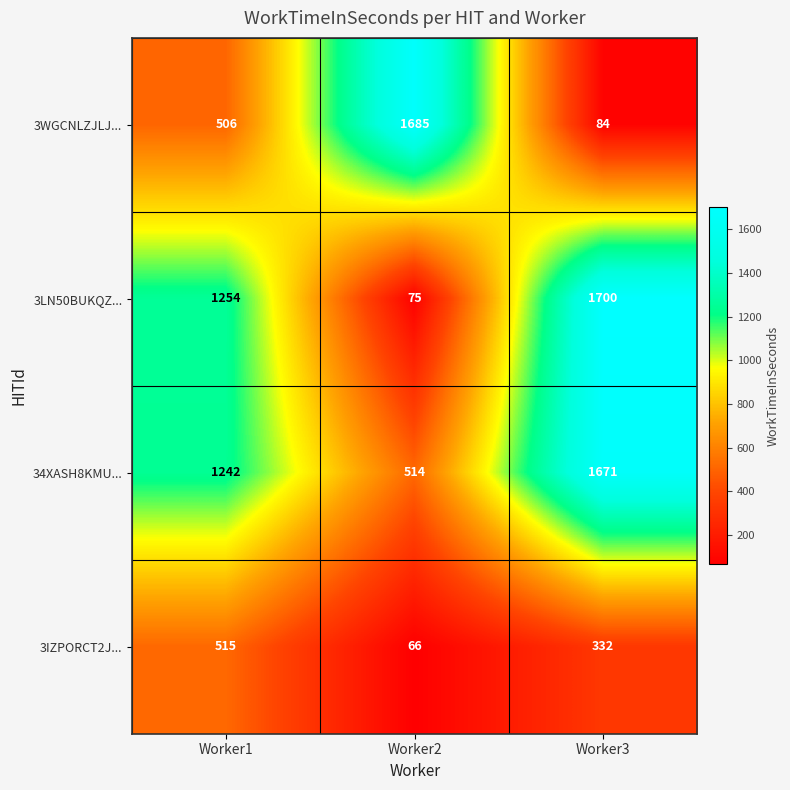

At which label is 3IZPORCT2J... closest to 290?

Worker3